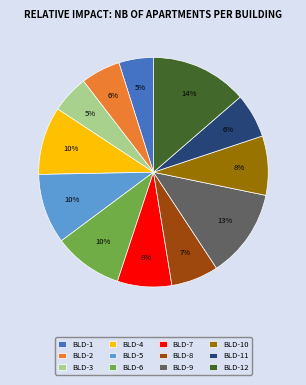

Is the sum of BLD-5 and BLD-11 greater than half?

No